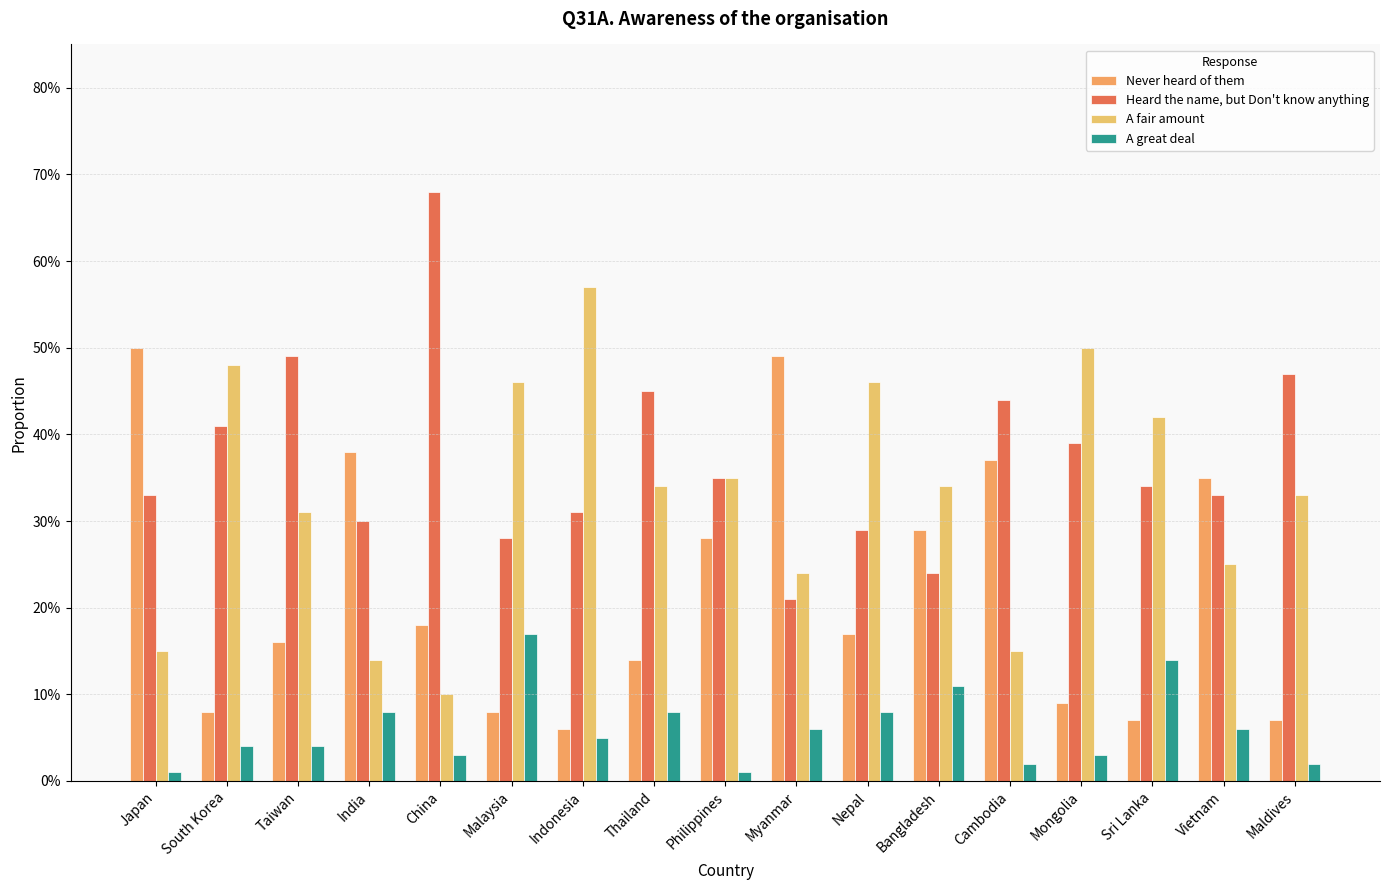

What is the value of the Heard the name, but Don't know anything bar at the 5th from the left?

0.7